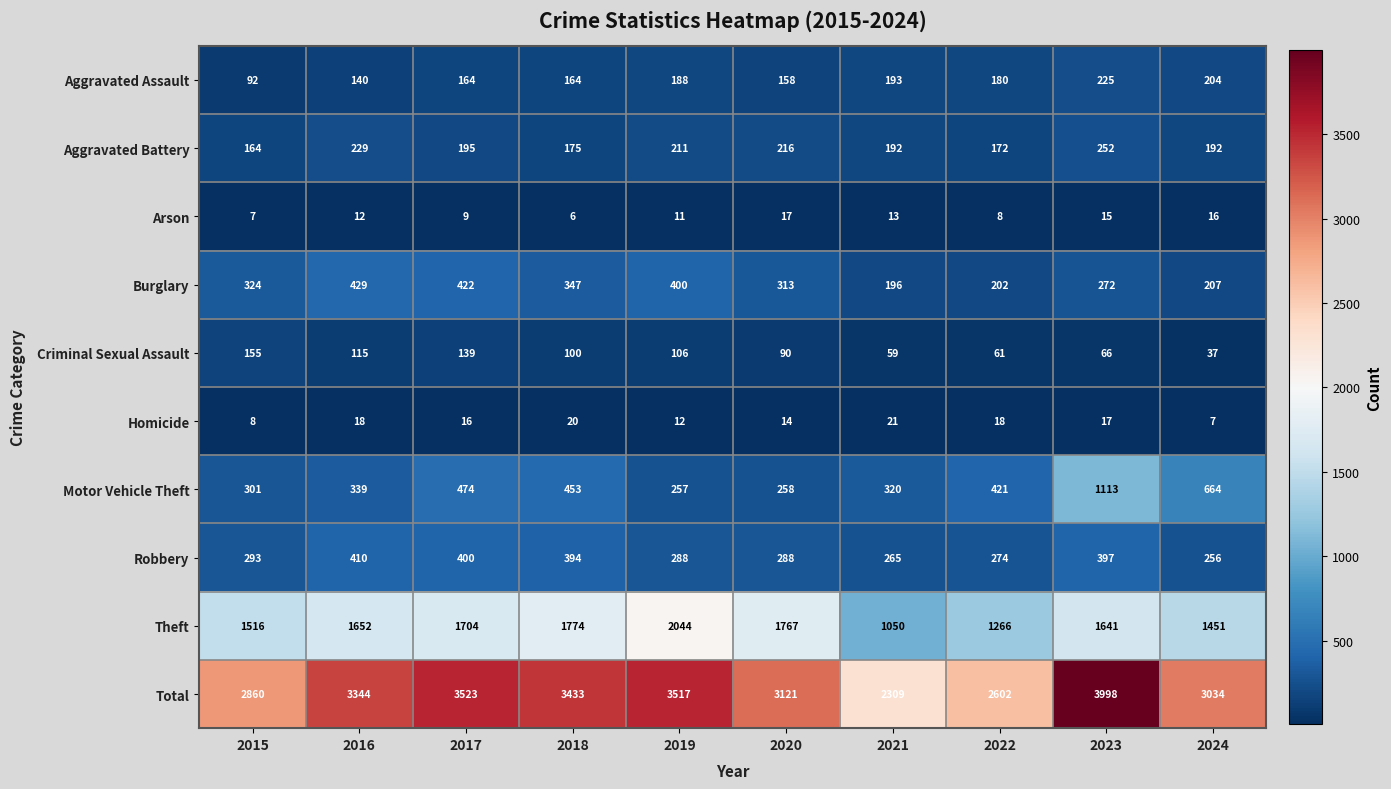

Which series has the largest total across all categories?

Total